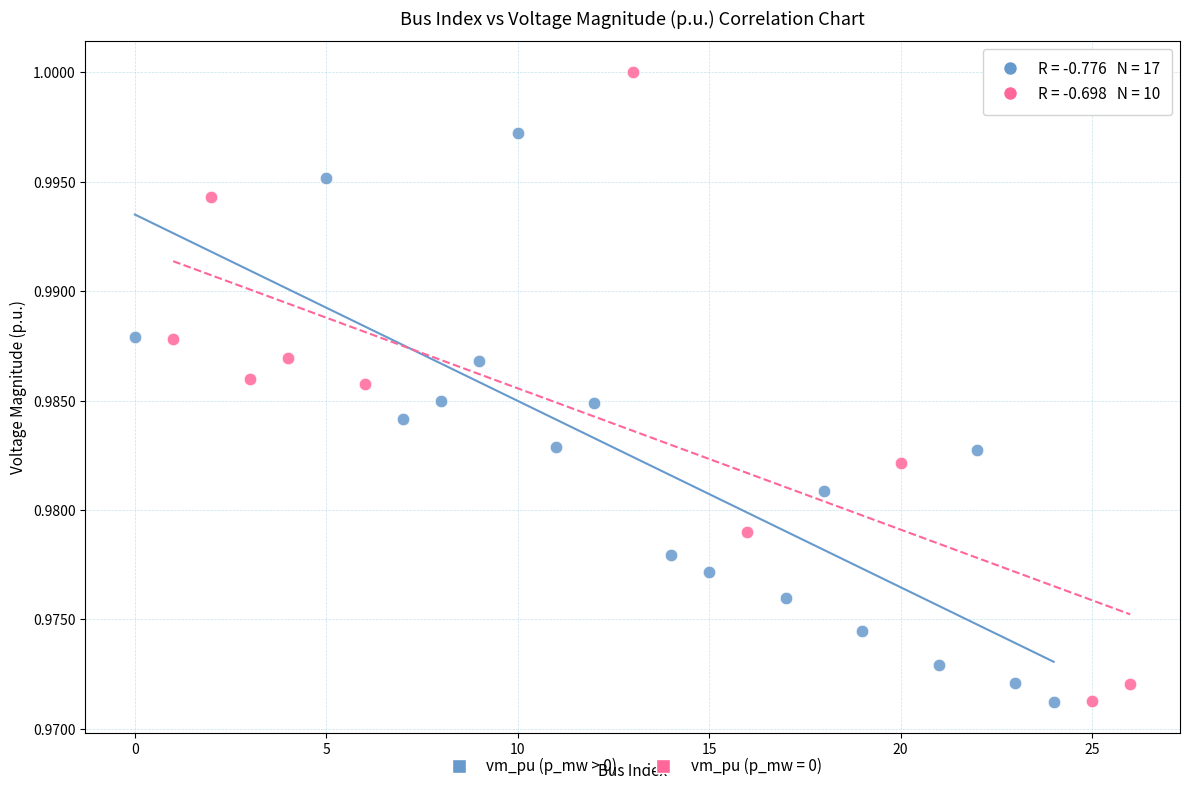

Which series has the largest Y range (max minus min)?

vm_pu (p_mw = 0)